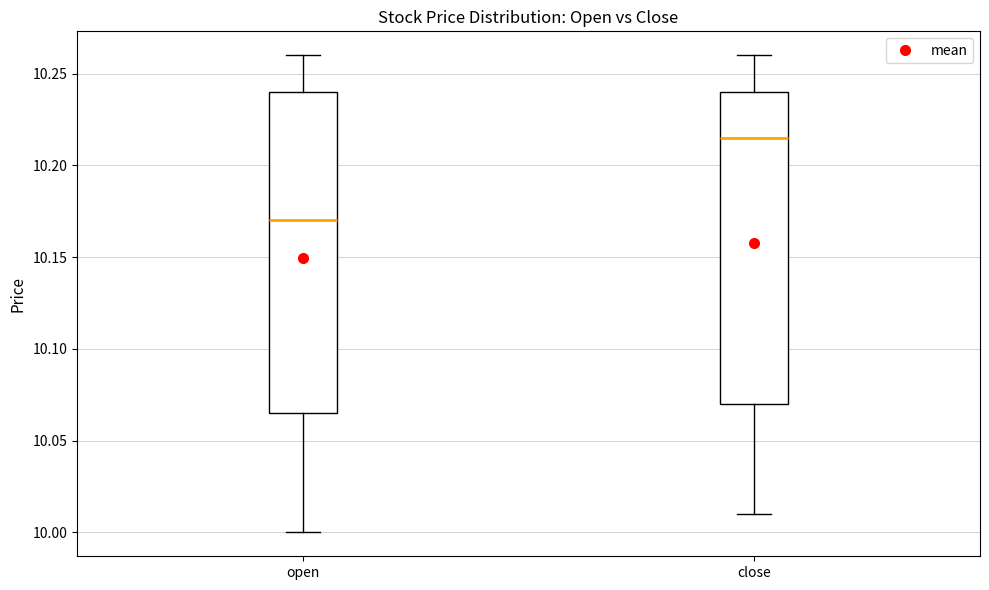

Which box's median line is the highest?

close